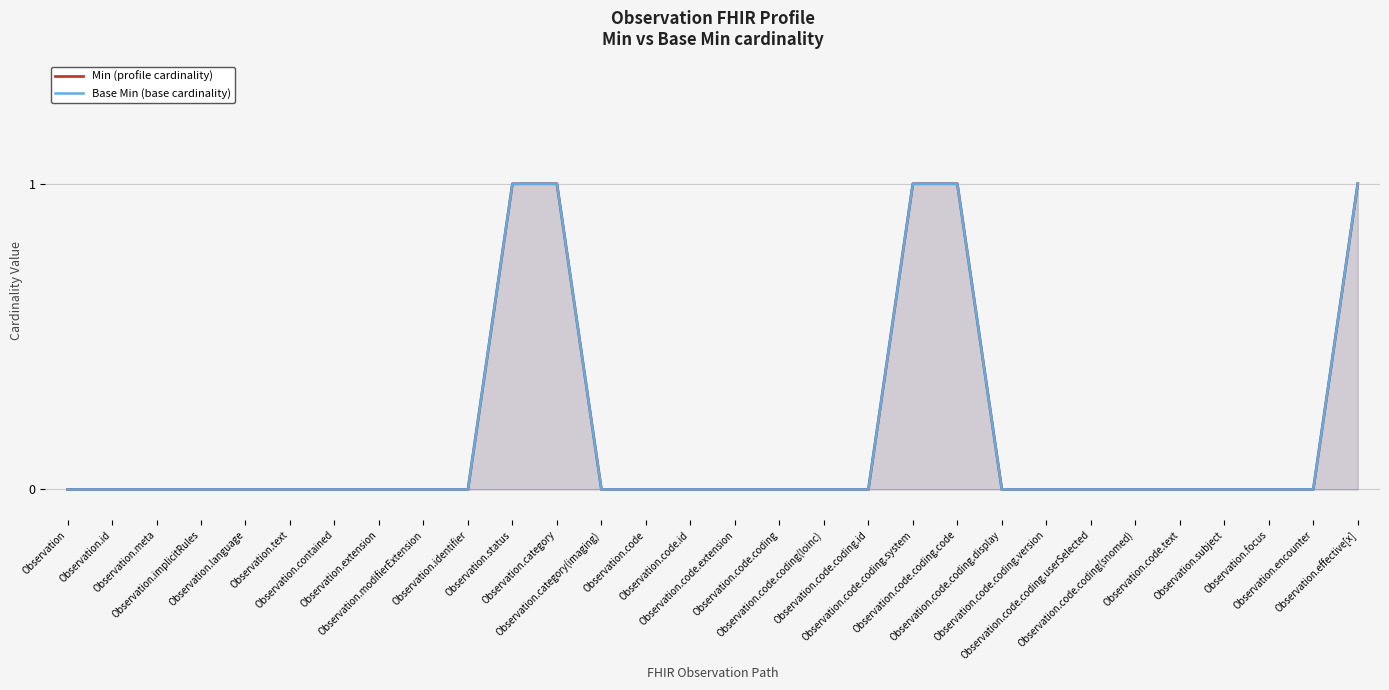

What is the sum of all Min (profile cardinality) values?

5